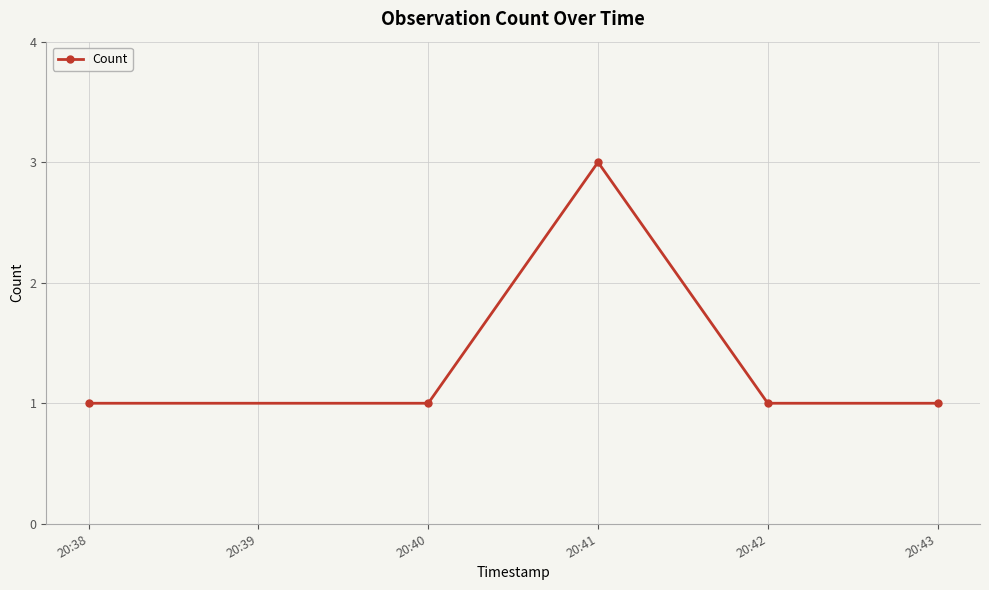

Does the chart display data point markers on the line(s)?

Yes